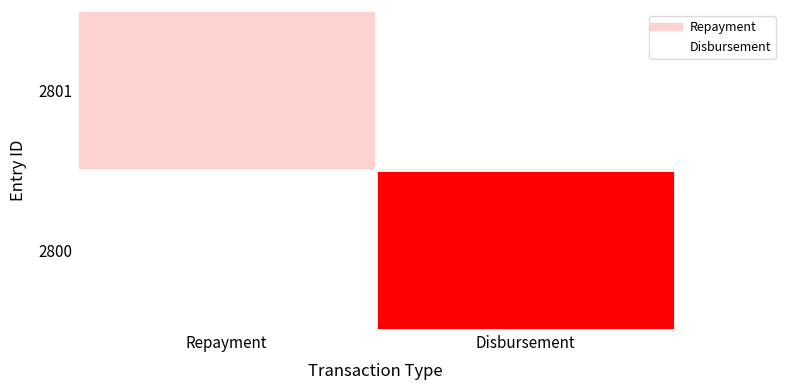

Which series changed the most between Repayment and Disbursement?

2800